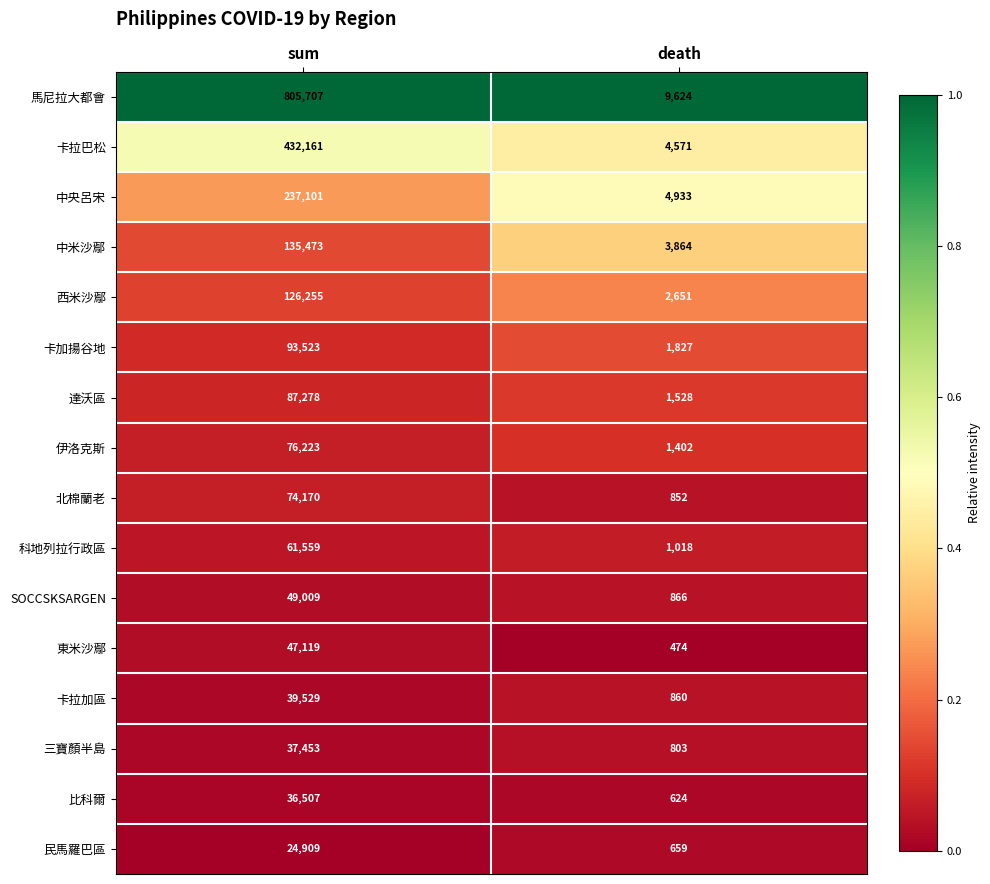

At which category is the sum across all series the highest?

sum